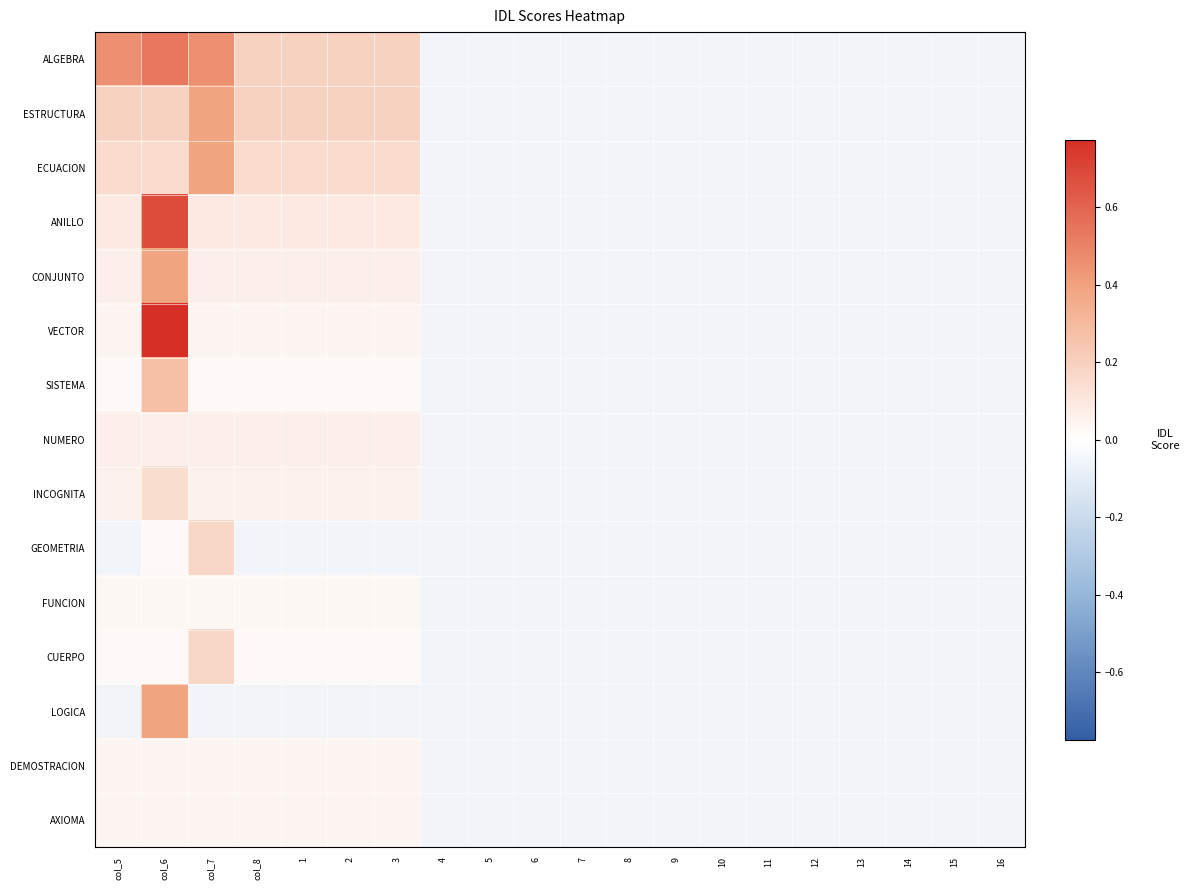

Between 4 and 5, which is larger?

4